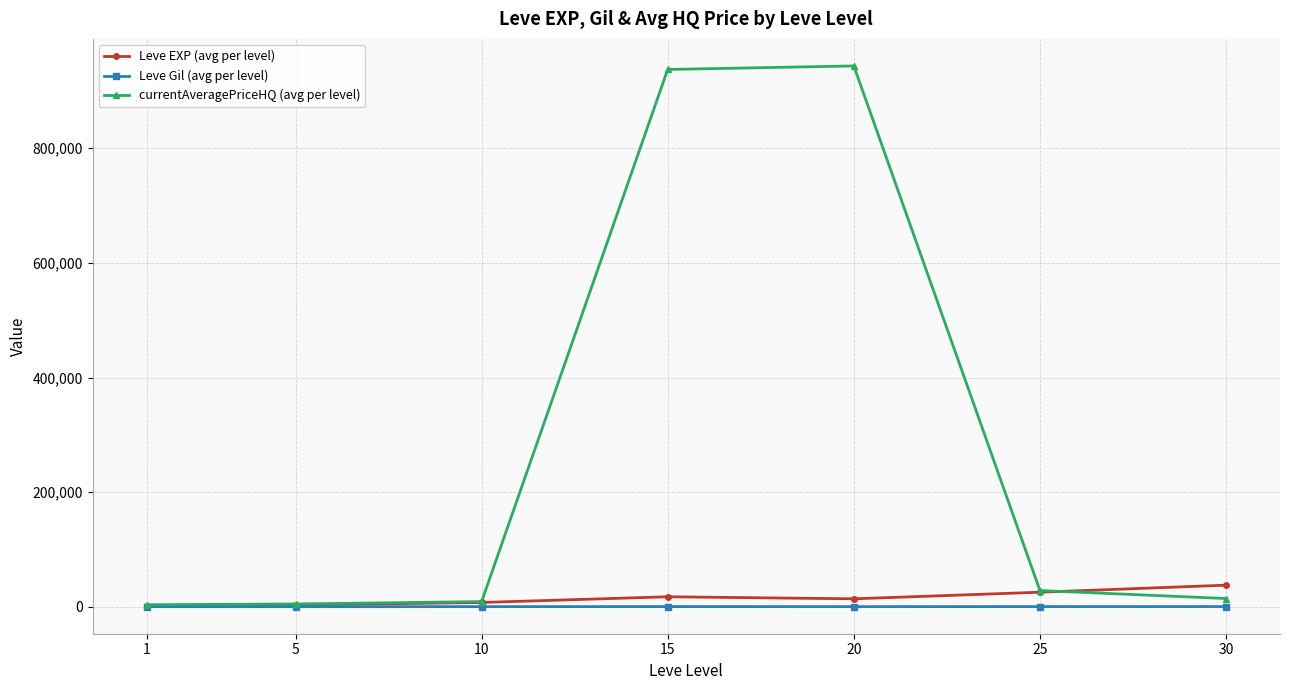

What is the highest value of the Leve EXP (avg per level) series?

37715.0